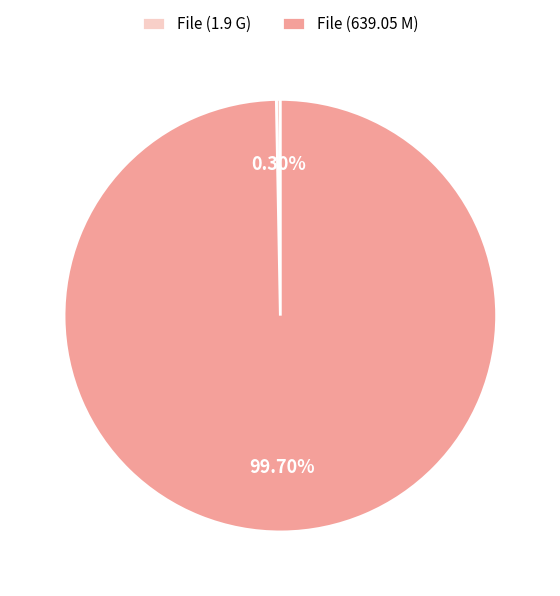

Between File (639.05 M) and File (1.9 G), which is larger?

File (639.05 M)